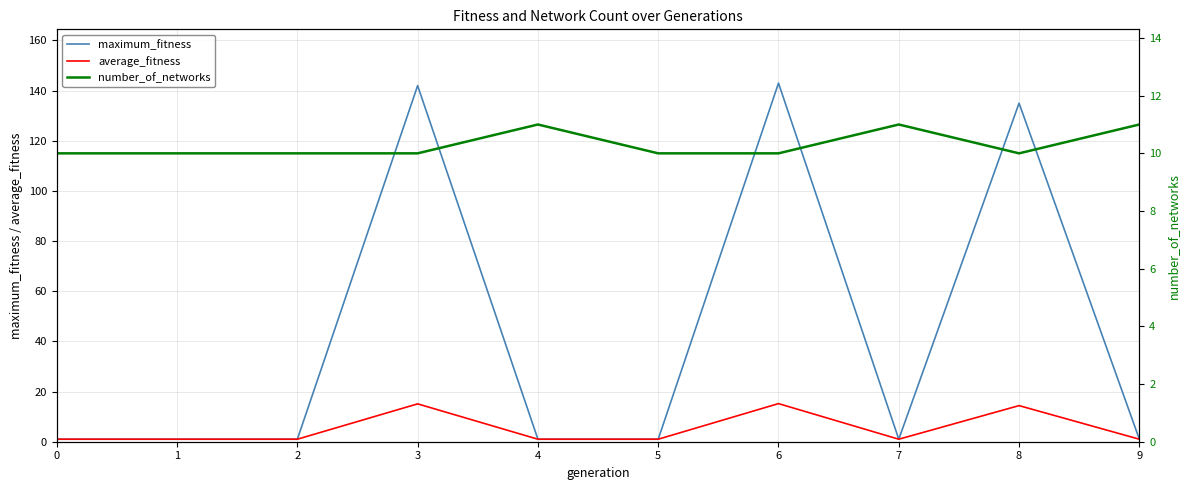

How many number_of_networks values are between 10 and 11?

10